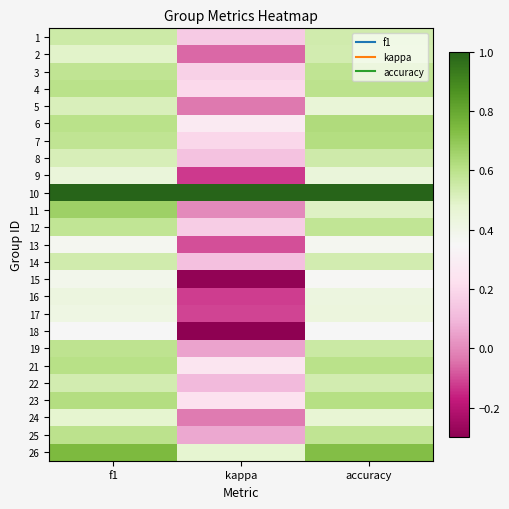

What is the total value across all series at kappa?

2.4